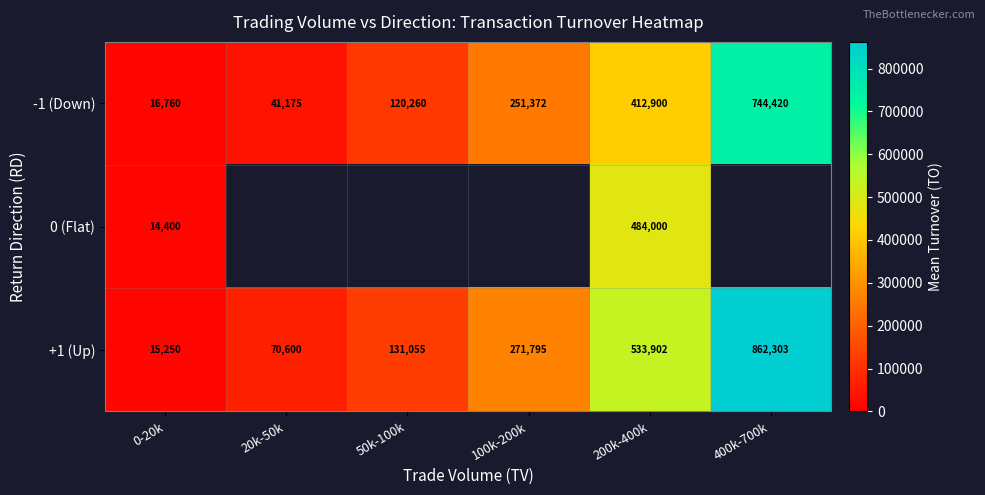

What is the difference between the highest and lowest values at 100k-200k?

20422.5